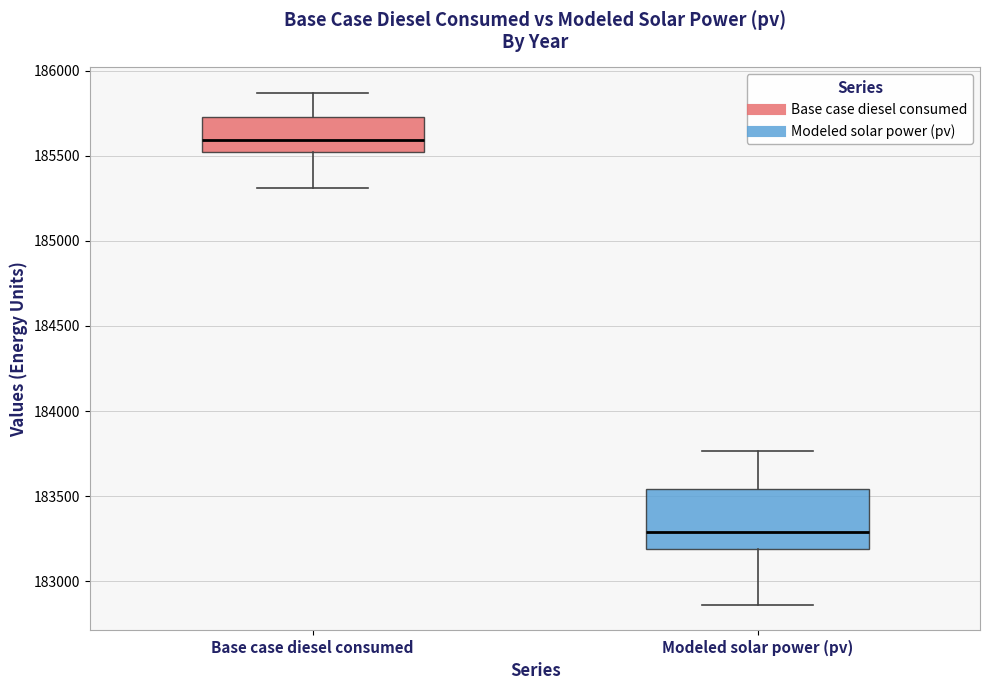

Where is the lower edge of the box for Base case diesel consumed on the y-axis? The values are not printed on the chart, so give them approximately, as read against the axis.

185500